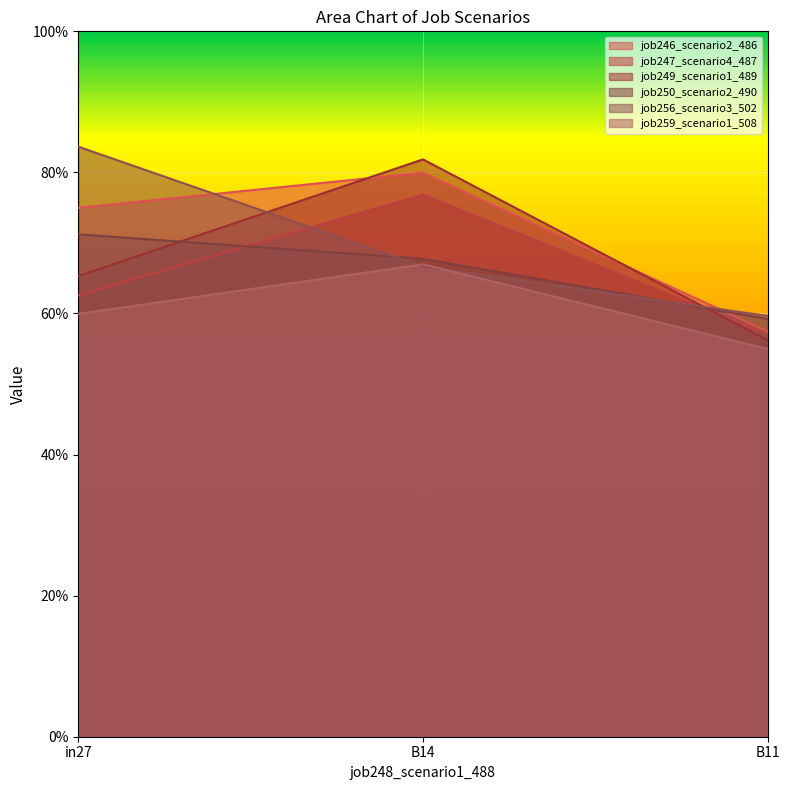

Reading left to right, list all the values displayed in this chart.

job246_scenario2_486: 0.7	0.8	0.6
job247_scenario4_487: 0.6	0.8	0.6
job249_scenario1_489: 0.7	0.8	0.6
job250_scenario2_490: 0.7	0.7	0.6
job256_scenario3_502: 0.8	0.7	0.6
job259_scenario1_508: 0.6	0.7	0.5